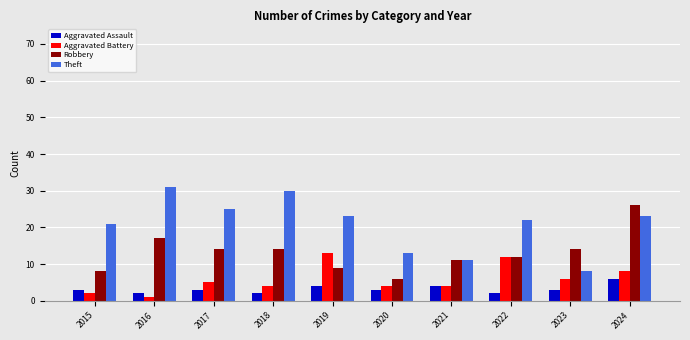

Count the number of categories in the chart.

10